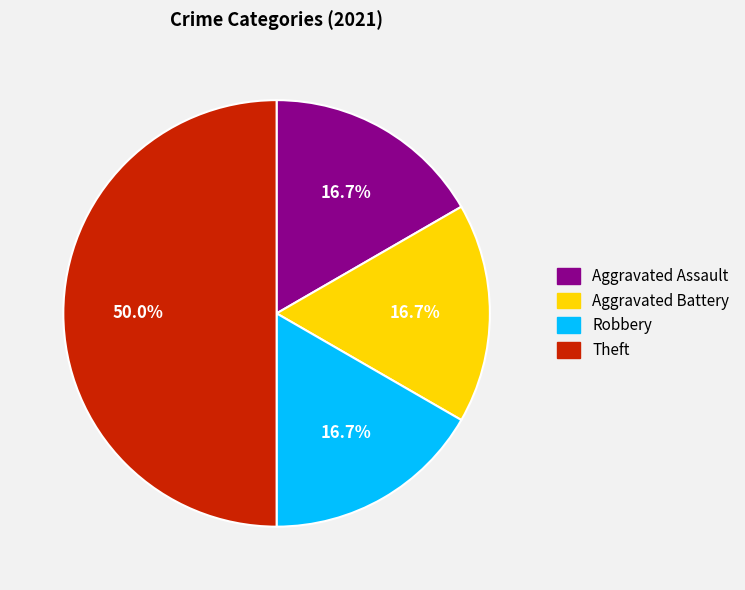

To the nearest percent, what is the difference between the largest and smallest slice percentages?

33%